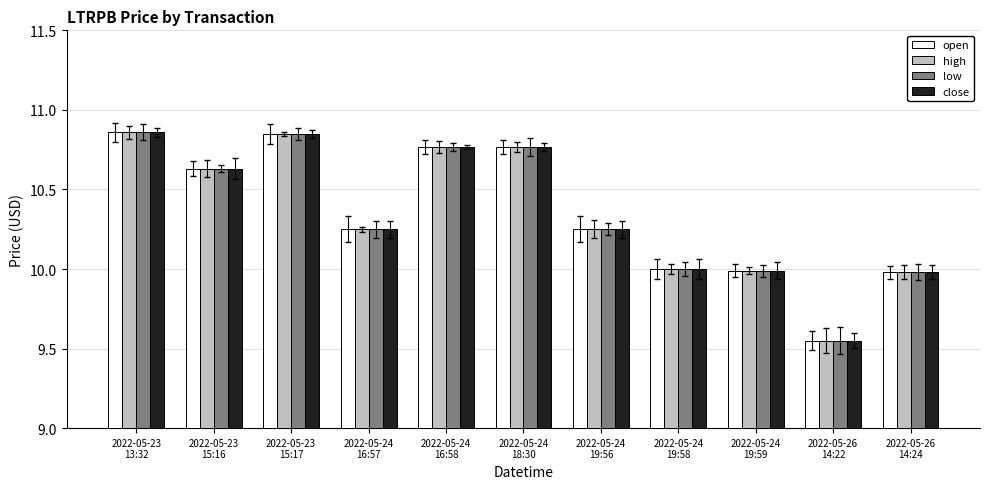

Is the value of low at 2022-05-24
16:57 greater than the value of open at 2022-05-24
19:58?

Yes